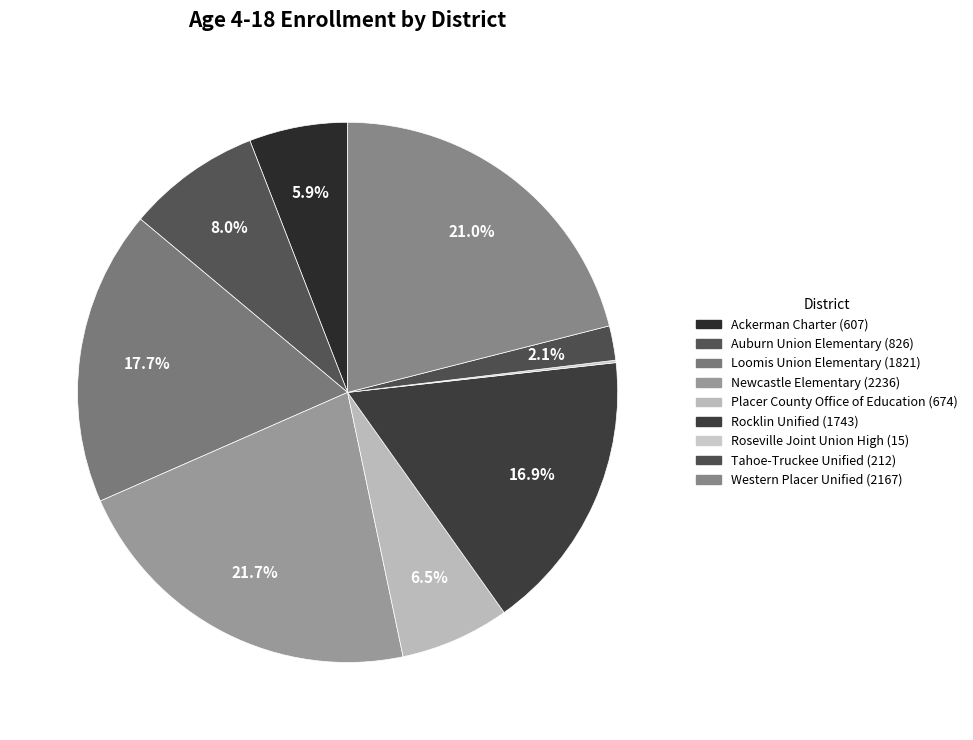

Is there a majority slice in this chart?

No